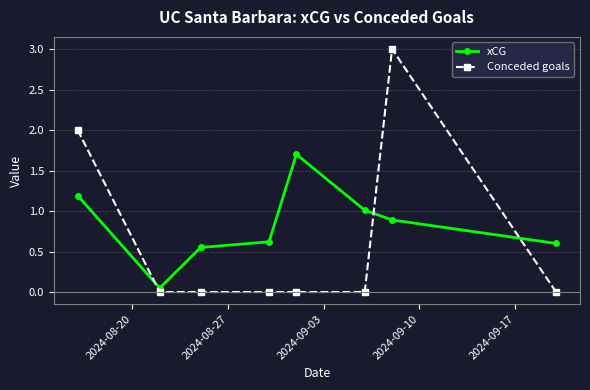

What is the highest value of the xCG series?

1.7